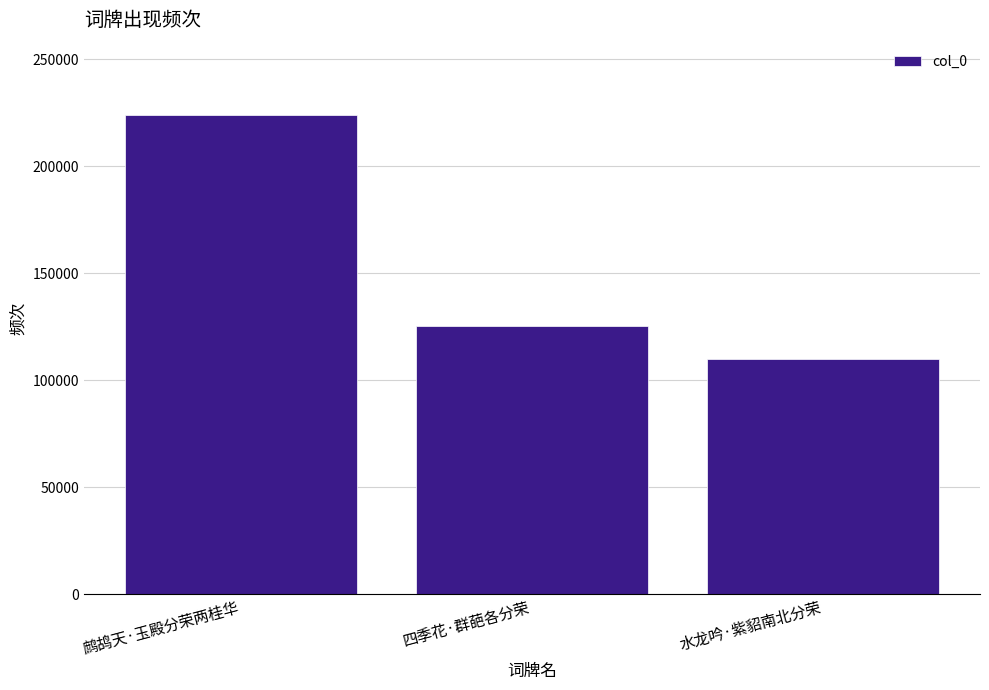

The chart shows a value of 54361 at 鹧鸪天·玉殿分荣两桂华. True or false?

False